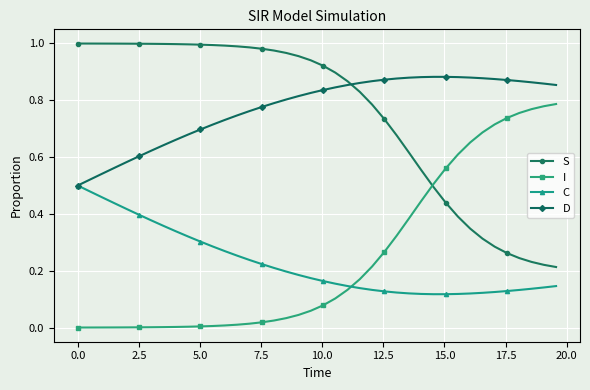

How many intersections are there between C and I?

1